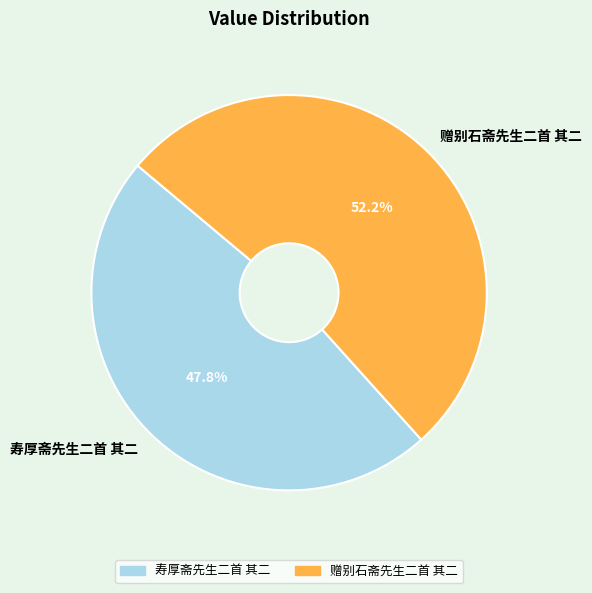

What portion of the pie excludes 寿厚斋先生二首 其二?

52.2%